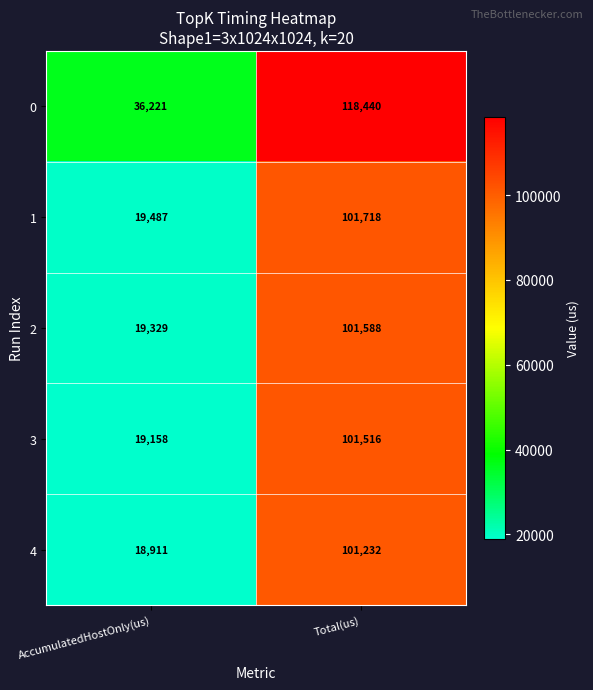

Which category has the lowest value across all series?

AccumulatedHostOnly(us)